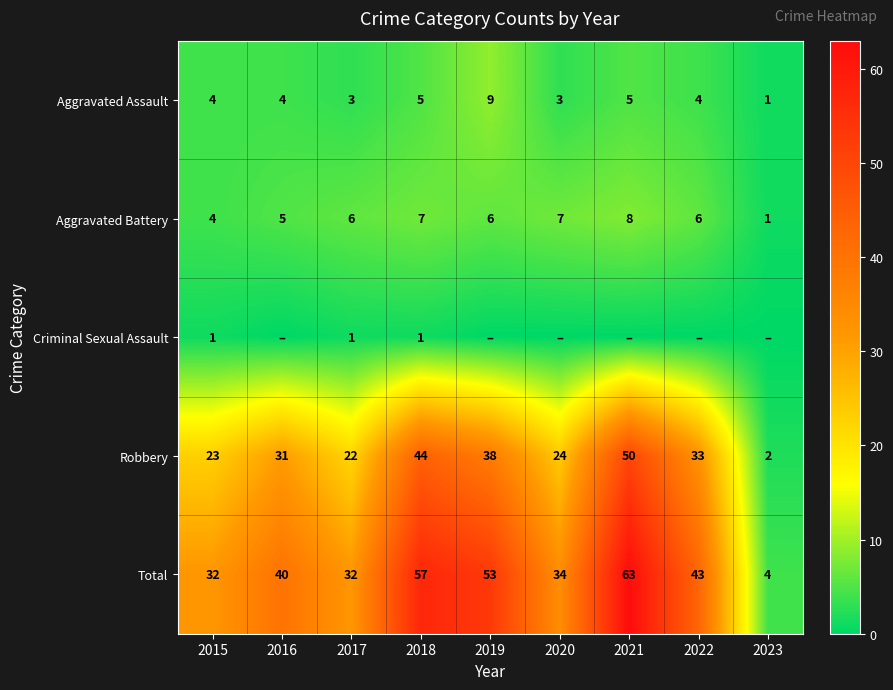

What is the sum of the Robbery values at 2015 and 2022?

56